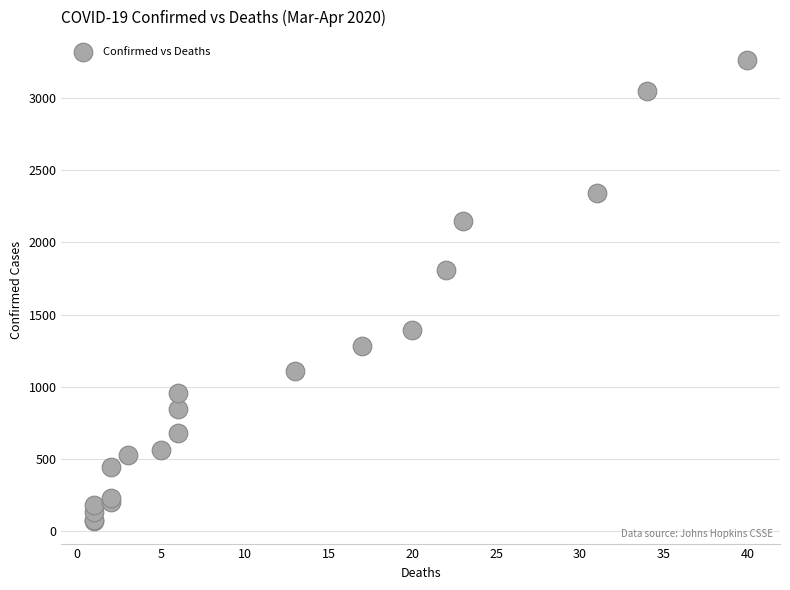

What Y value in the scatter plot is closest to 1667?

1809